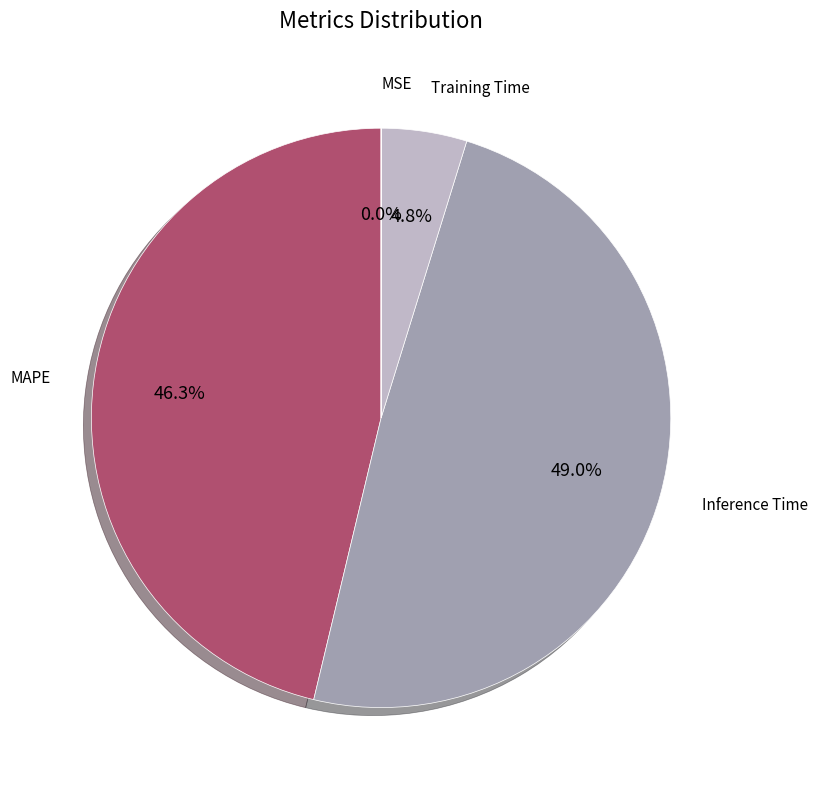

To the nearest percent, what percentage of the pie is Training Time?

5%